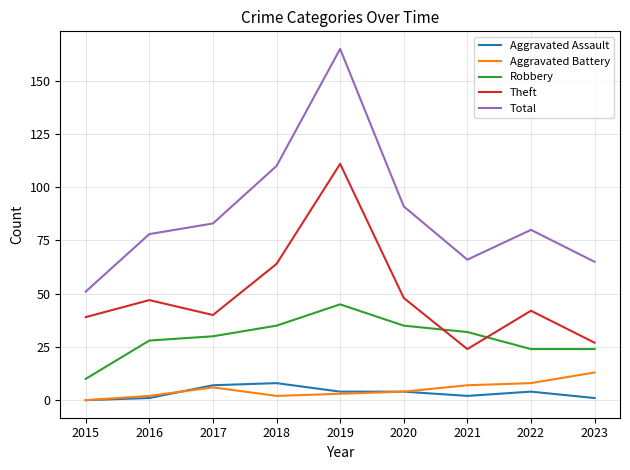

What is the difference between the highest and lowest values at 2021?

64